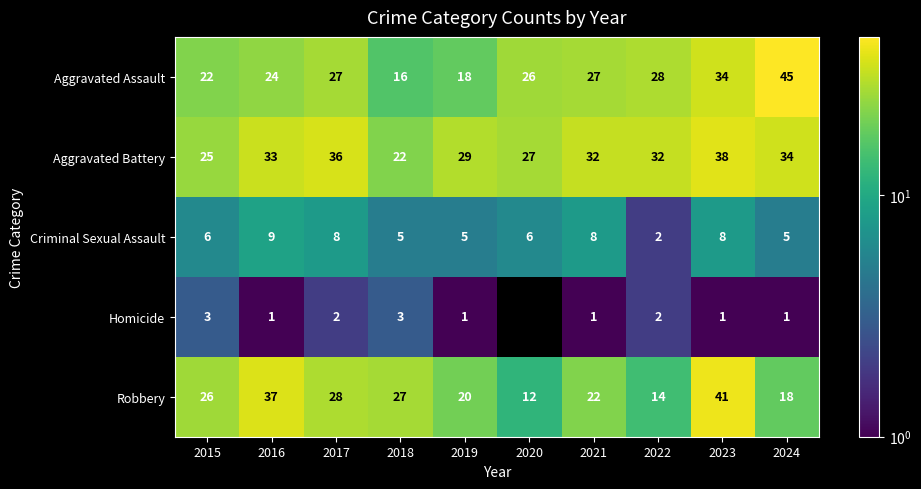

What is the difference between the highest and lowest values at 2024?

44